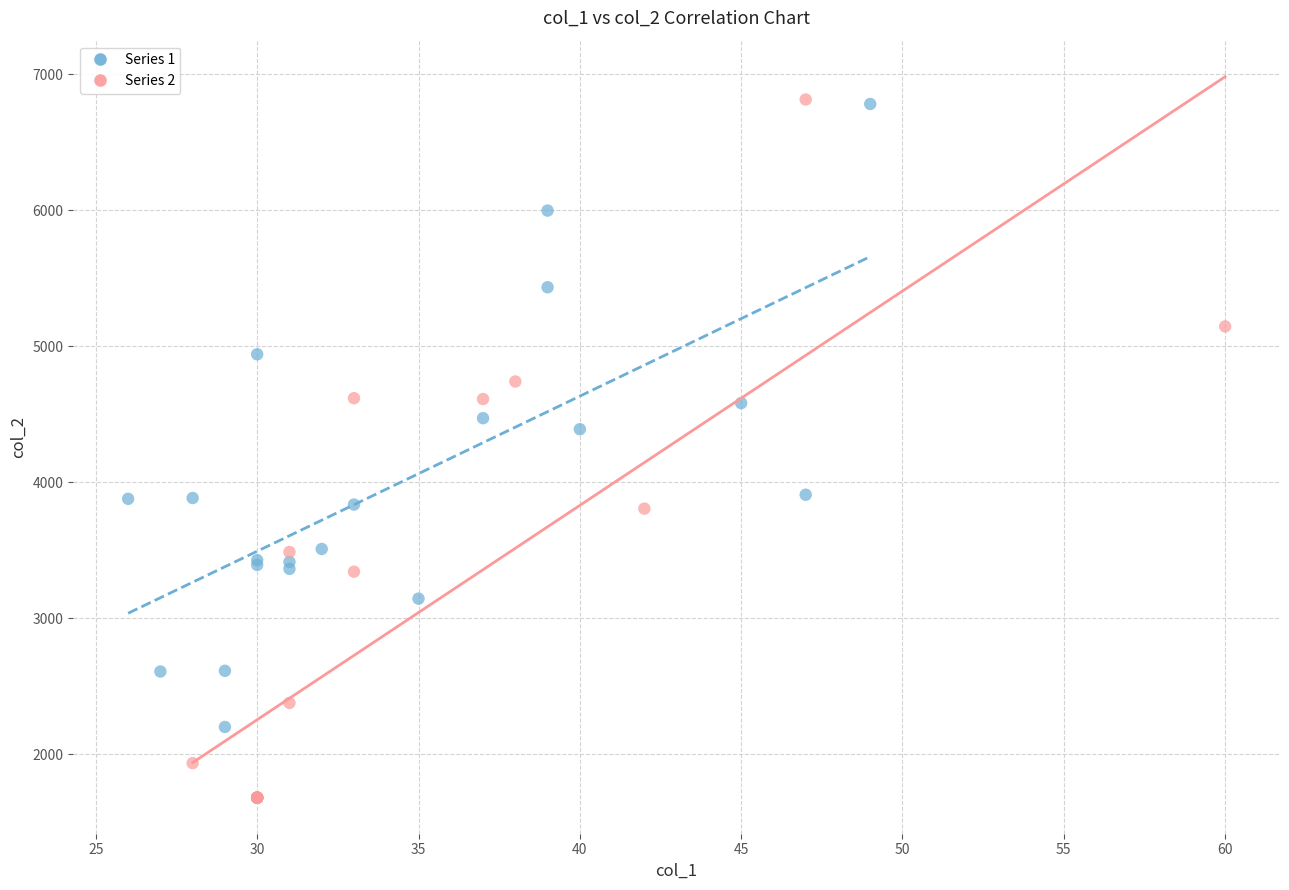

Which series contains the lowest Y value?

Series 2